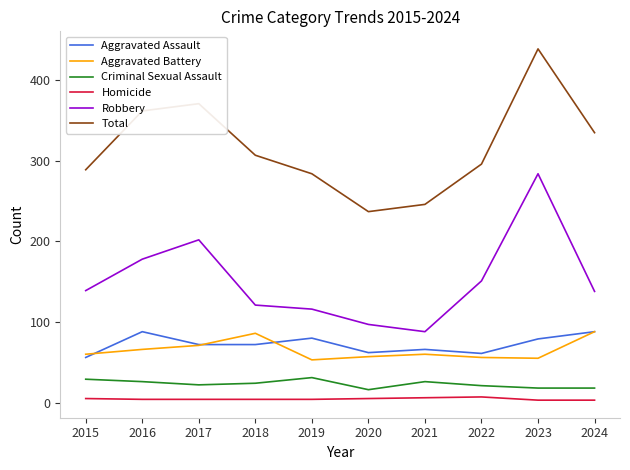

What is the difference between the second highest and second lowest values in the Robbery series?

105